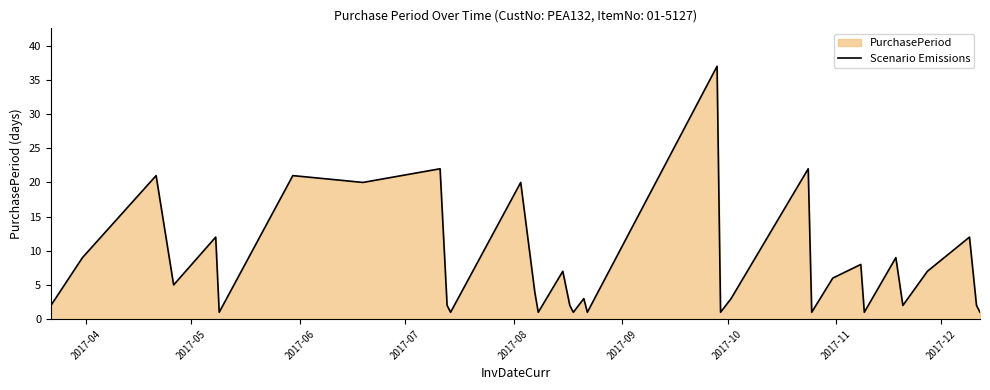

What is the difference between the maximum and minimum values?

36